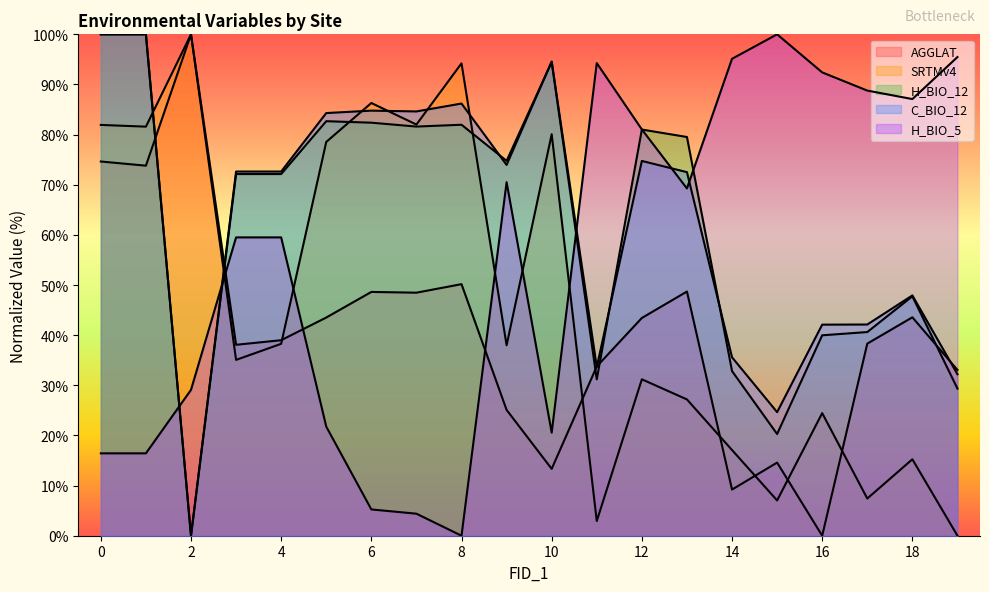

At which label is C_BIO_12 closest to 50?

18